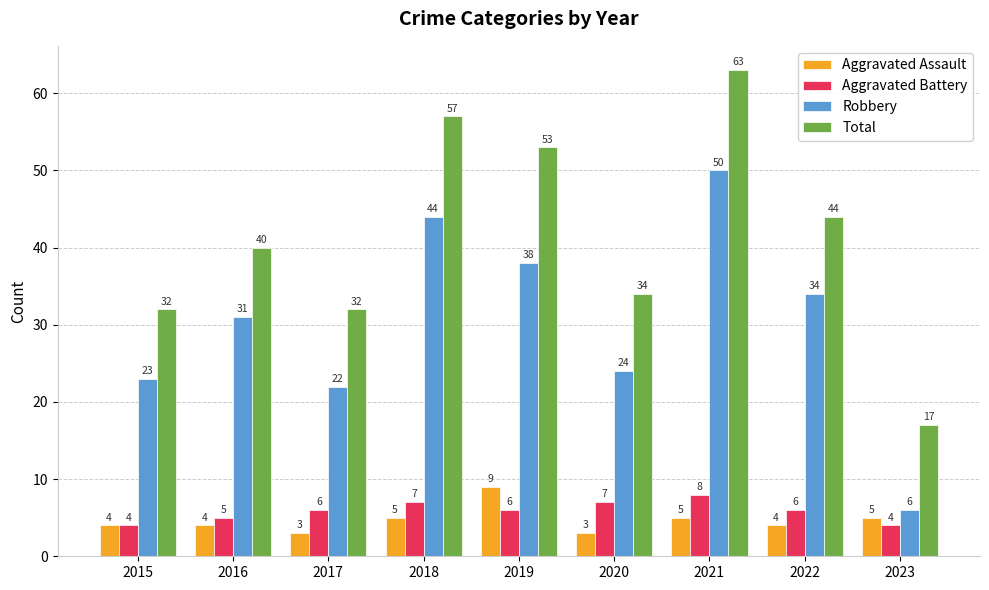

What is the value of the Robbery bar at the 2nd from the left?

31